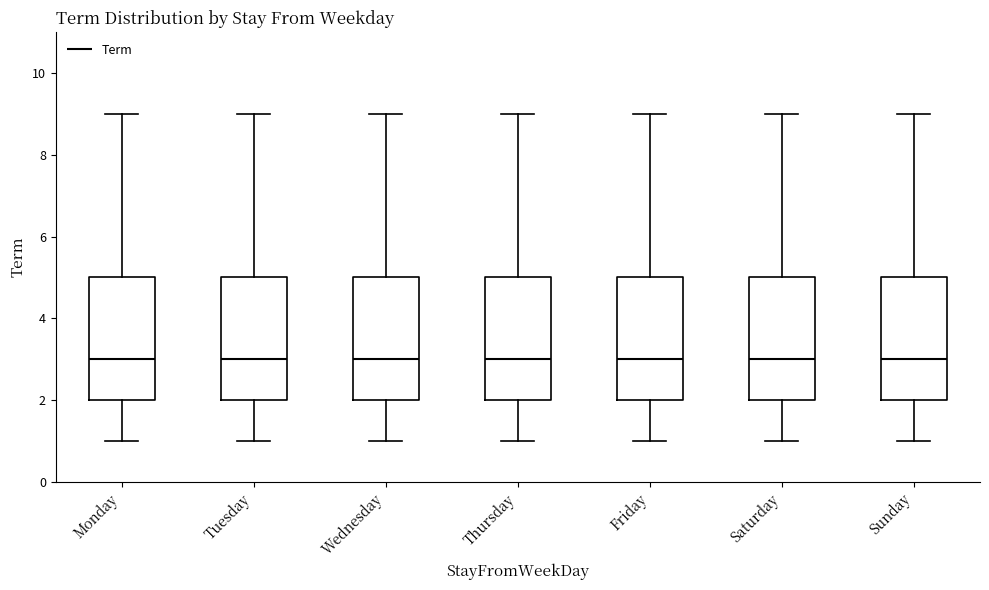

Reading left to right, read every box against the y-axis: the position of its median line, the range the box covers, and the ends of its whiskers. The values are not printed on the chart, so give them approximately, as read against the axis.

Monday: median 3, box 2 to 5, whiskers 1 to 9
Tuesday: median 3, box 2 to 5, whiskers 1 to 9
Wednesday: median 3, box 2 to 5, whiskers 1 to 9
Thursday: median 3, box 2 to 5, whiskers 1 to 9
Friday: median 3, box 2 to 5, whiskers 1 to 9
Saturday: median 3, box 2 to 5, whiskers 1 to 9
Sunday: median 3, box 2 to 5, whiskers 1 to 9